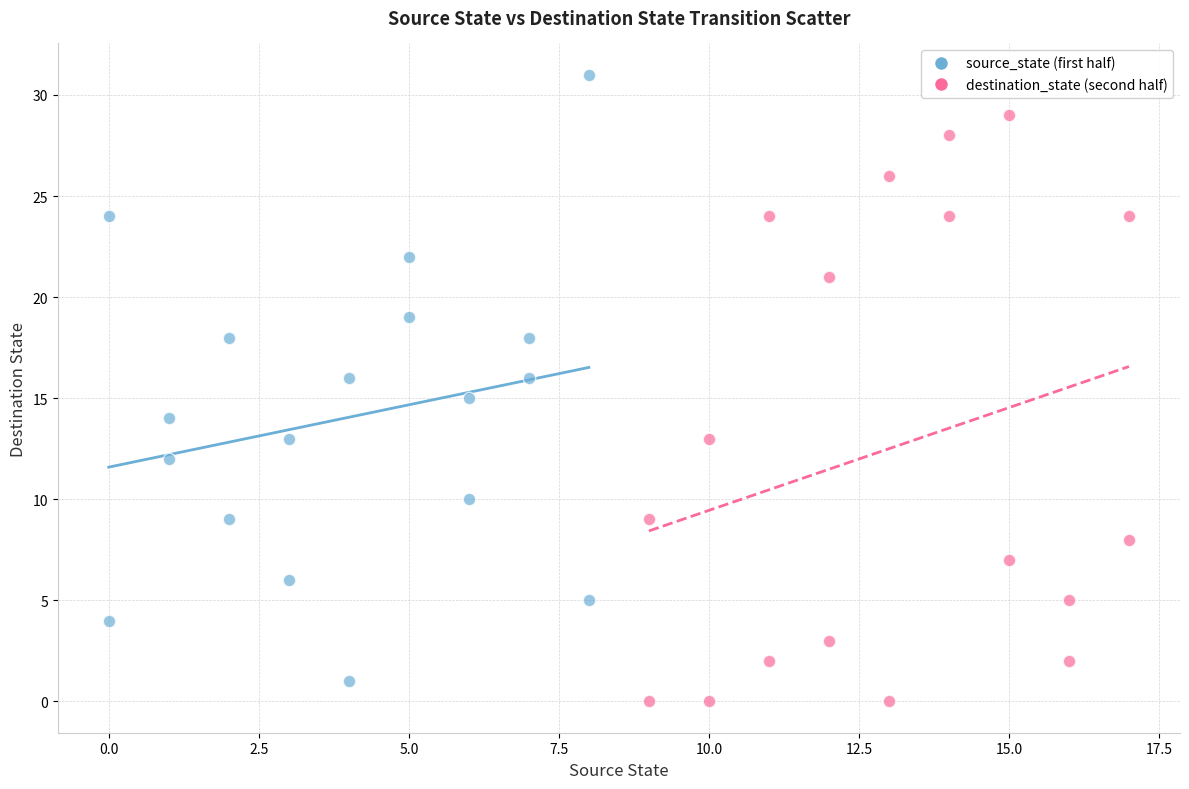

Which series has the widest spread of Y values?

source_state (first half)